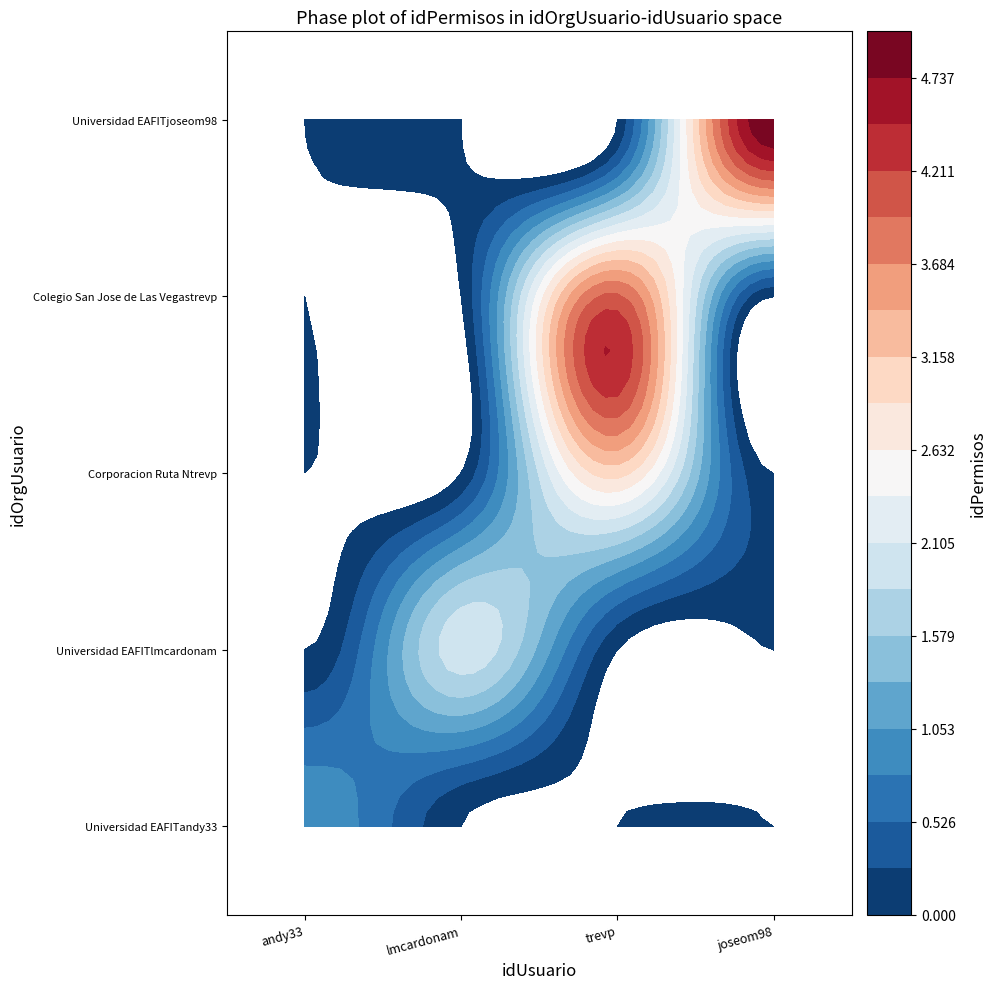

At which category is the sum across all series the highest?

trevp